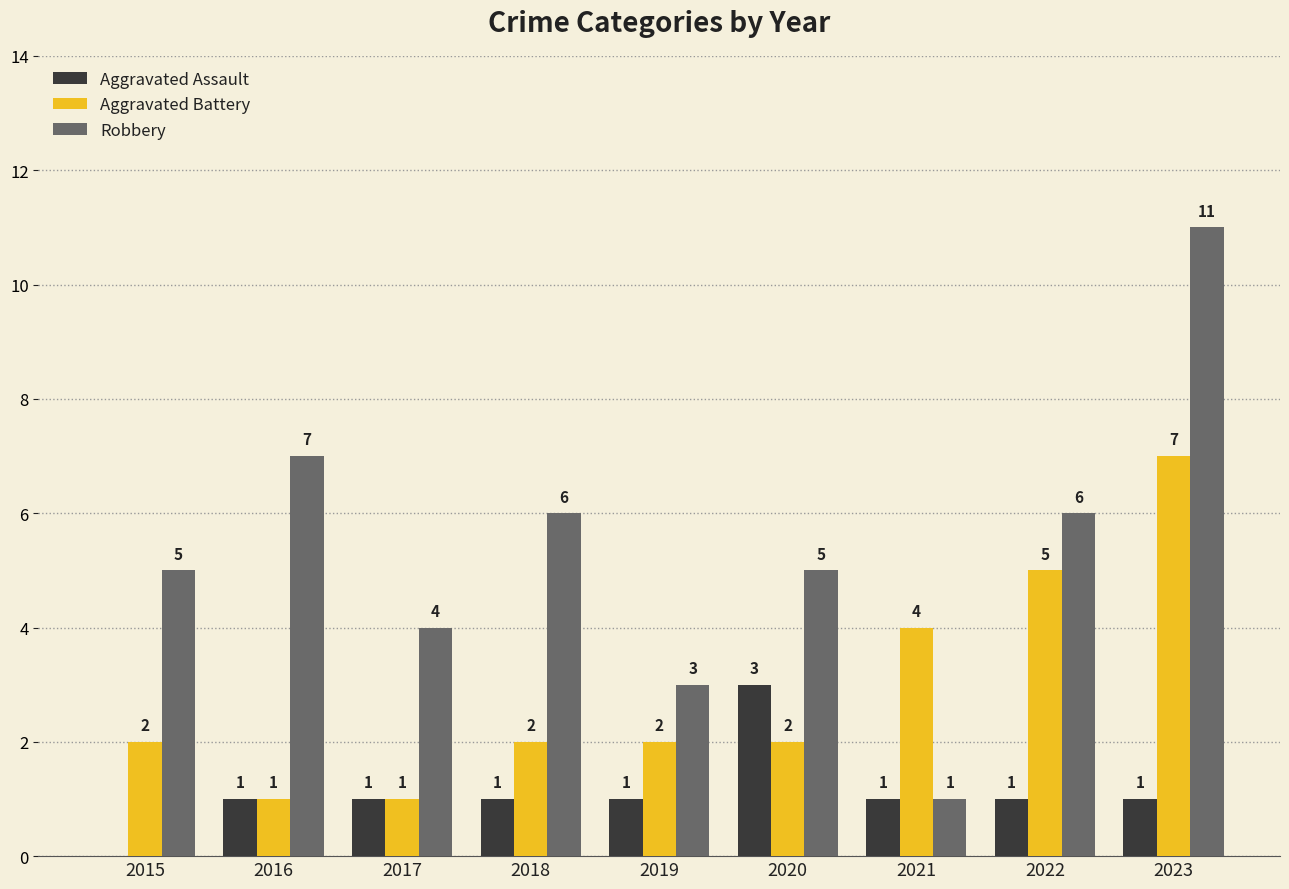

Which series has the largest total across all categories?

Robbery